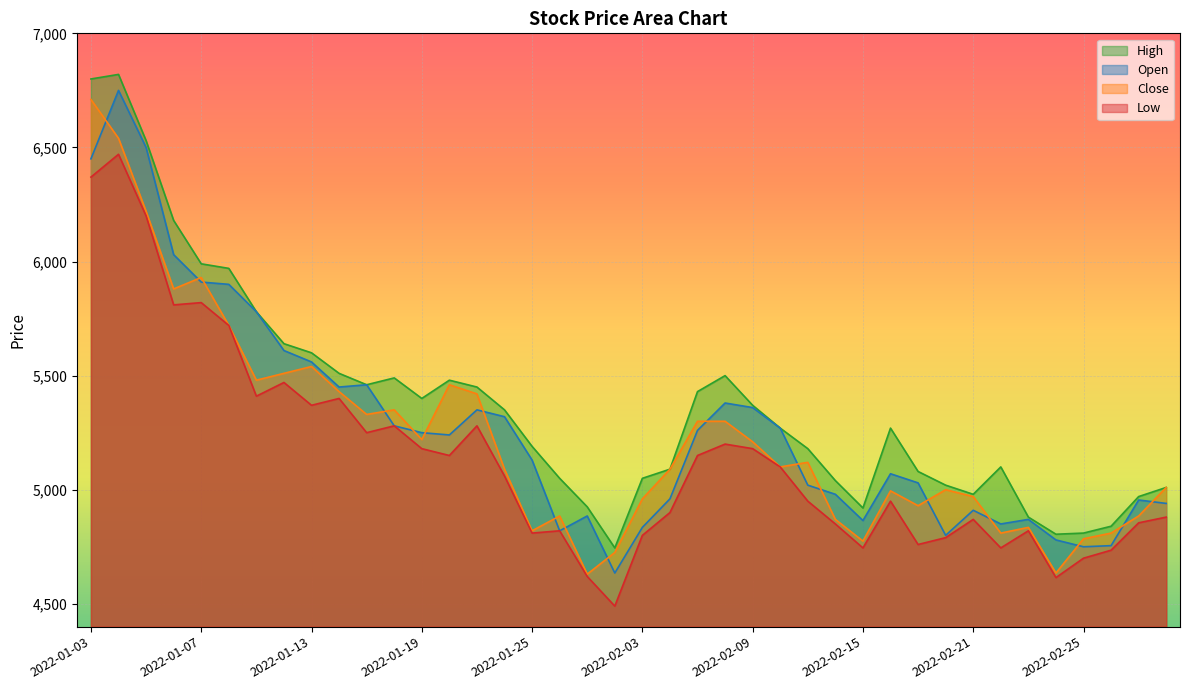

In High, how many points are lower than both neighbors (excluding endpoints)?

6